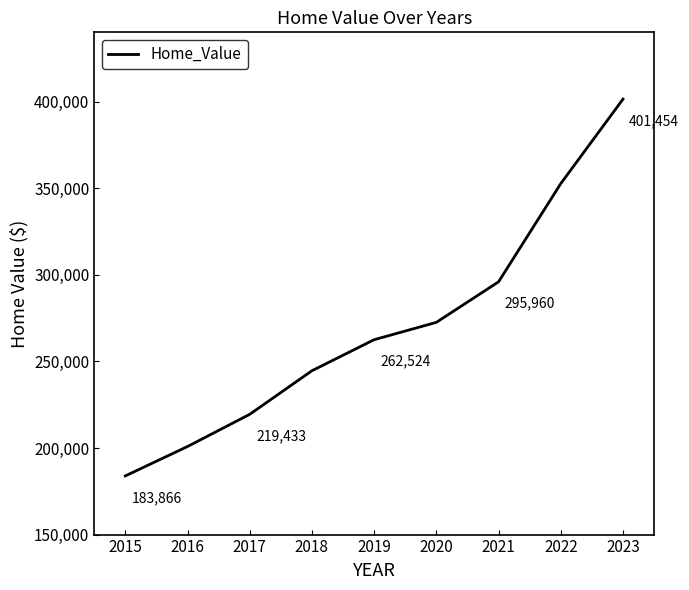

Reading left to right, list all the values displayed in this chart.

183866	200846	219433	244601	262524	272539	295960	352672	401454